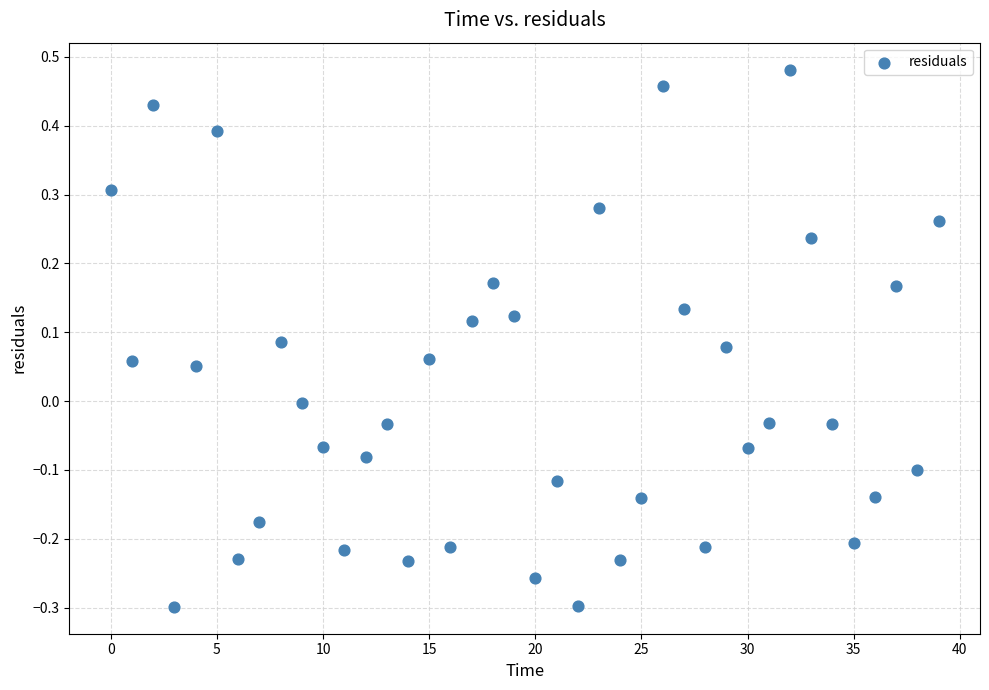

What is the range of Y values (max minus min)?

0.8